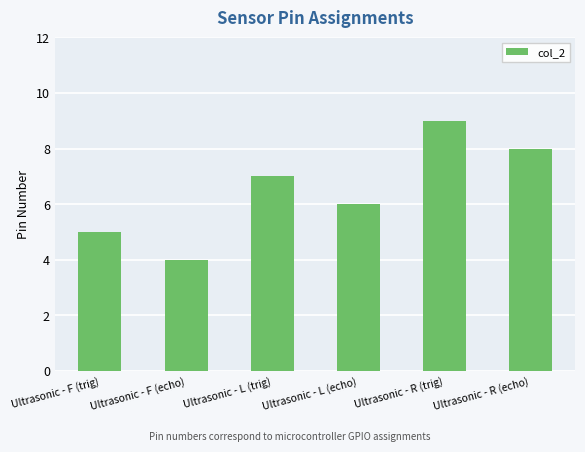

List the labels in order of value, largest first.

Ultrasonic - R (trig), Ultrasonic - R (echo), Ultrasonic - L (trig), Ultrasonic - L (echo), Ultrasonic - F (trig), Ultrasonic - F (echo)